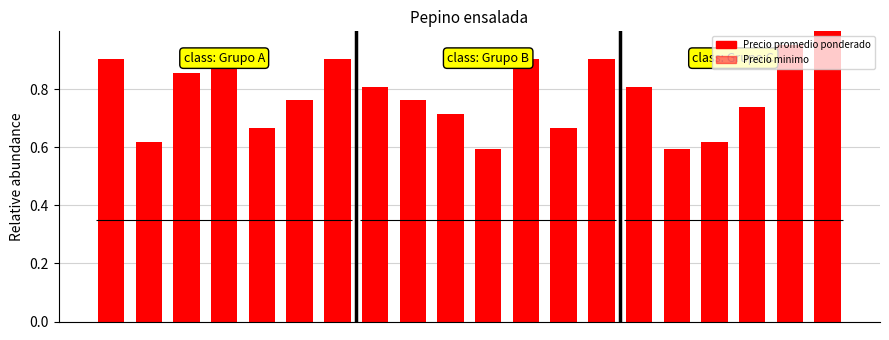

Where is Precio promedio ponderado nearest to the value 0?

10